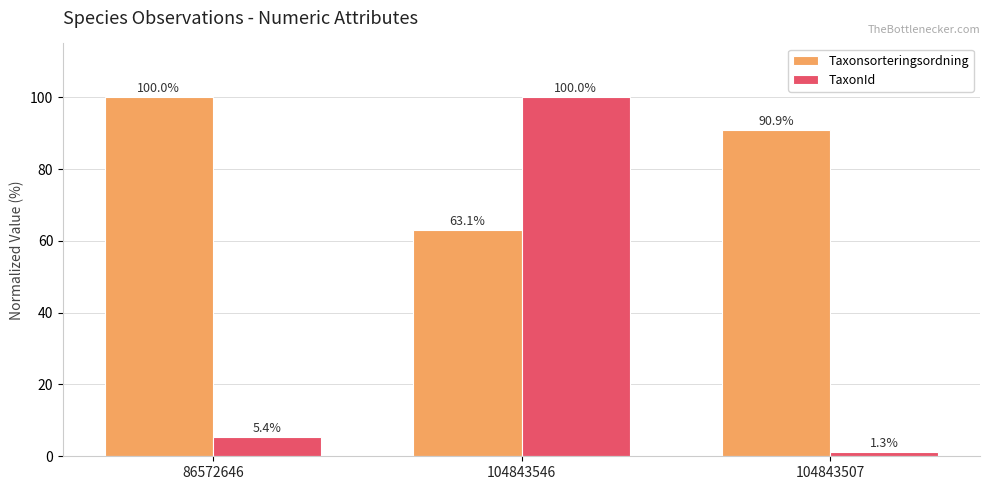

Is it true that Taxonsorteringsordning equals 97.3 at 104843546?

False